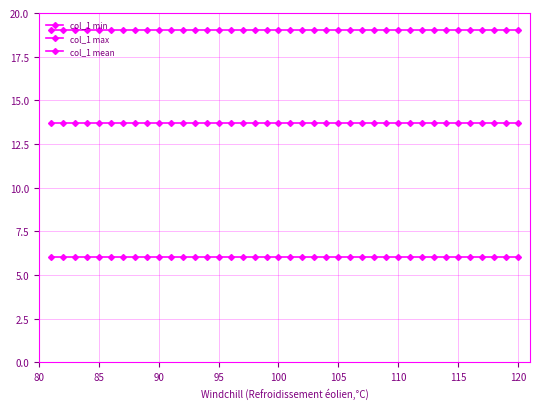

Which series has the largest total across all categories?

col_1 max